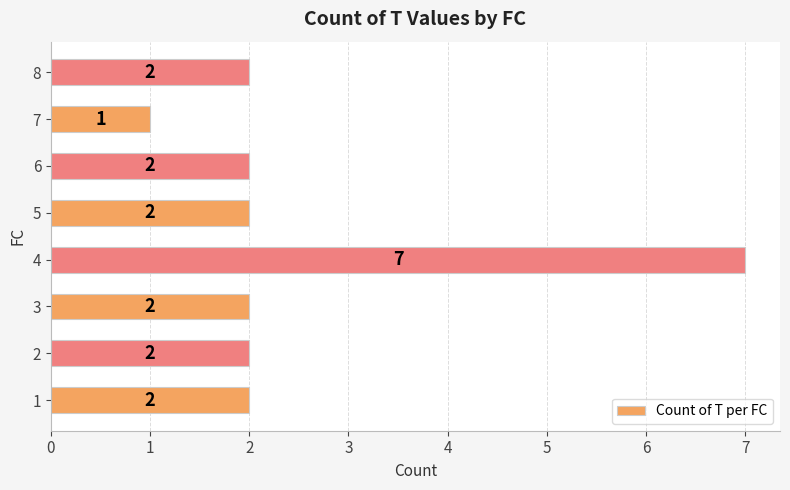

How many data points are less than 2?

1